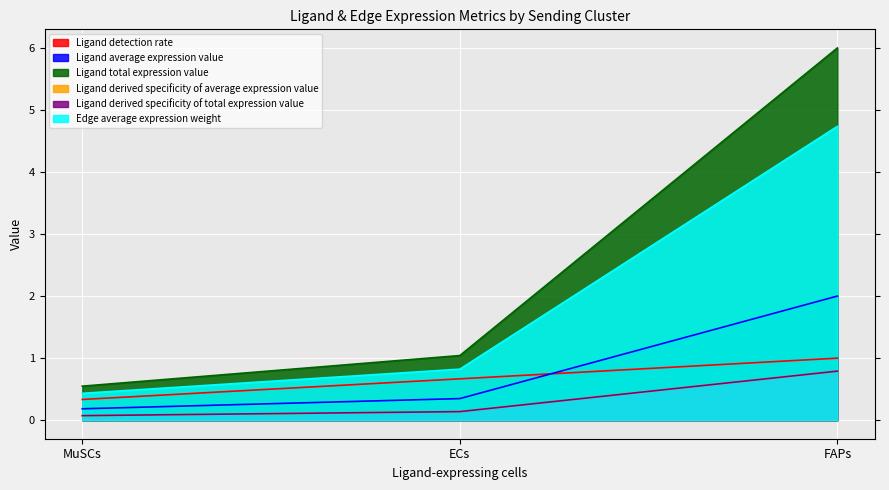

Does the chart display data point markers on the line(s)?

No